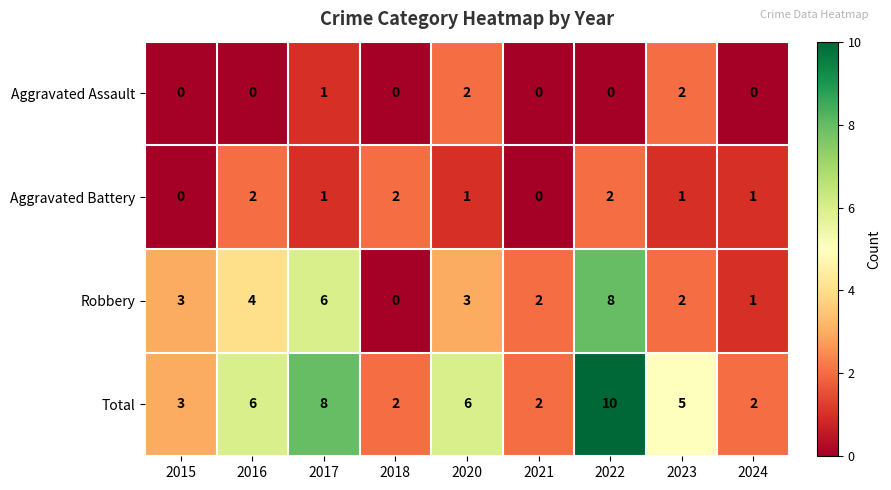

Count the Robbery values in the range 2 to 4.

5